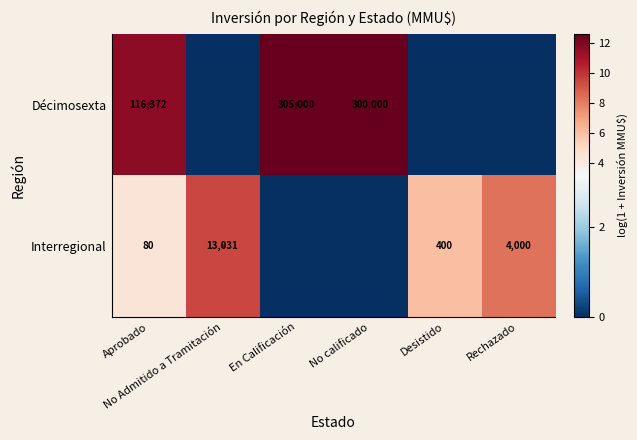

List the labels in order of Interregional value, largest first.

No Admitido a Tramitación, Rechazado, Desistido, Aprobado, En Calificación, No calificado